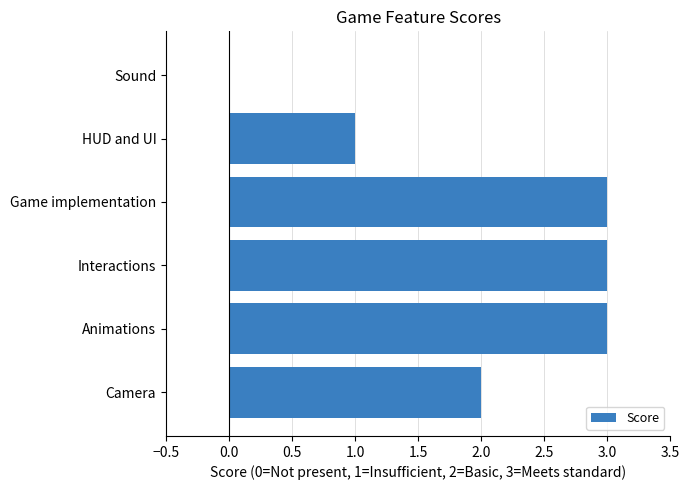

What is the greatest value displayed?

3